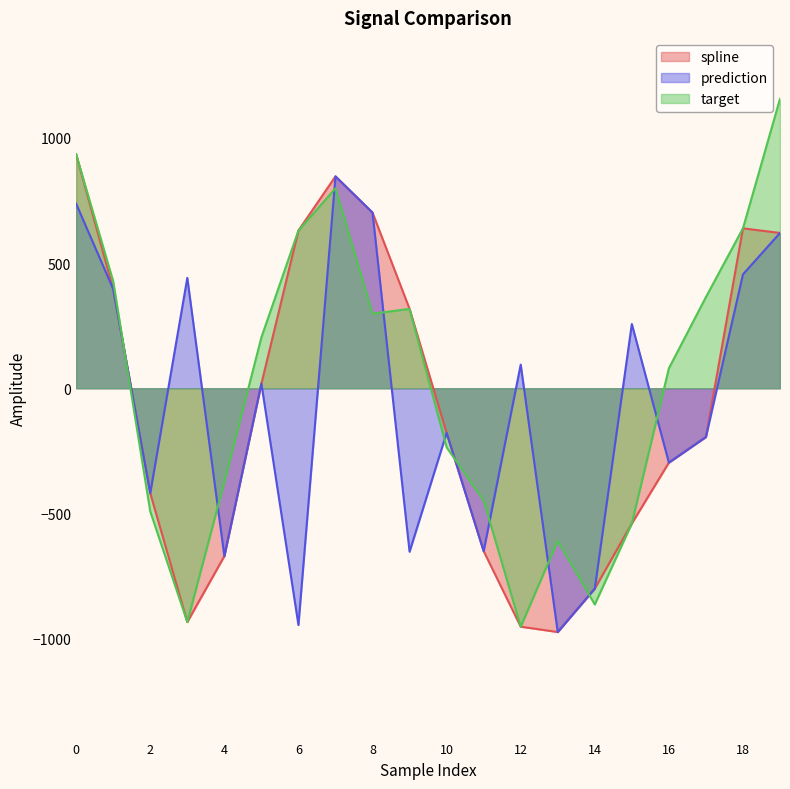

Which series has the largest range (max minus min)?

target